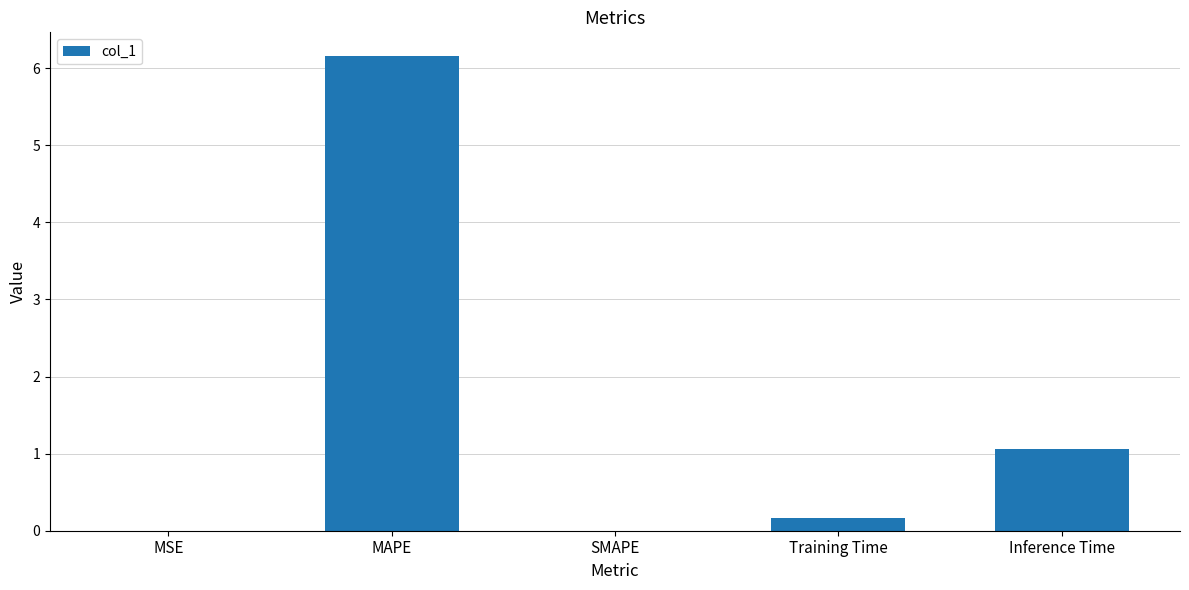

What is the change in value from MAPE to Inference Time?

-5.1